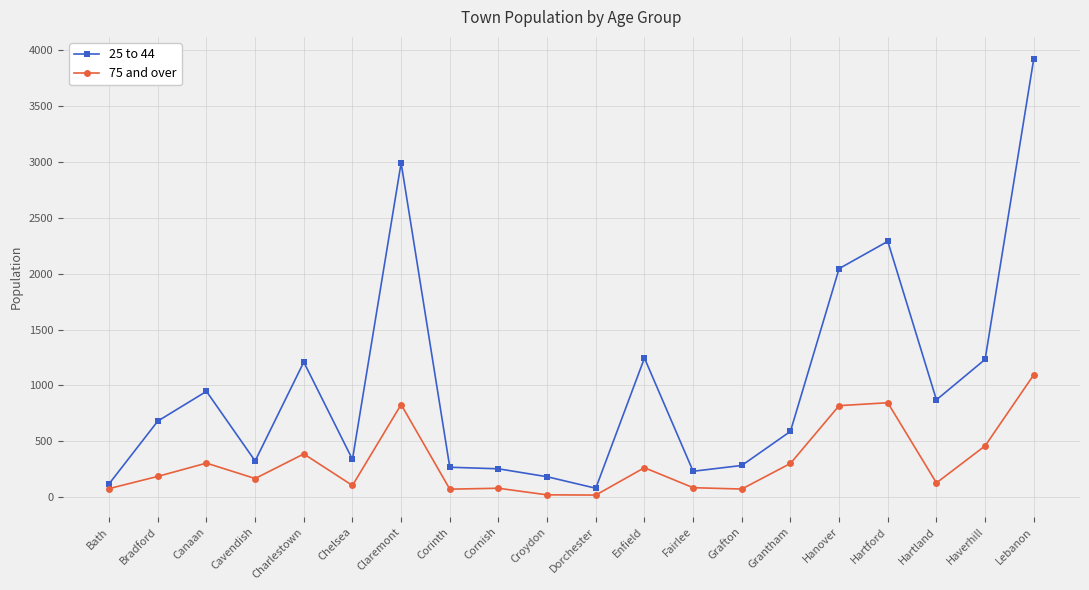

At Canaan, list the series in order from largest to smallest.

25 to 44, 75 and over